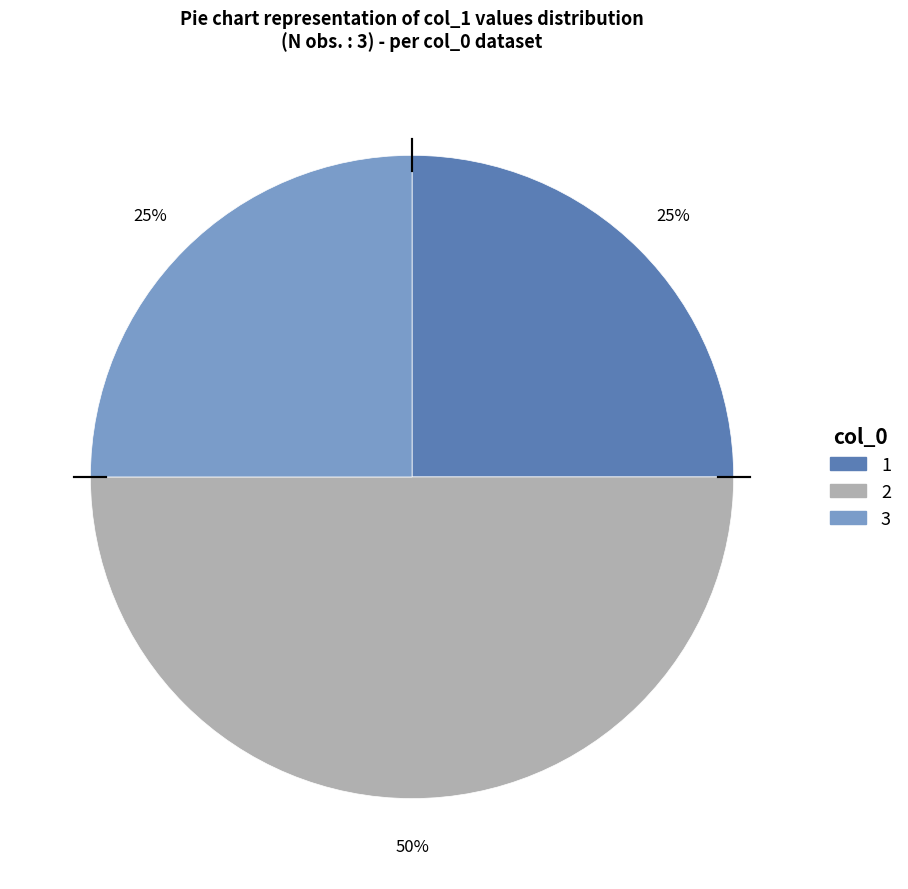

What is the ratio of the value at 3 to the value at 1?

1.0